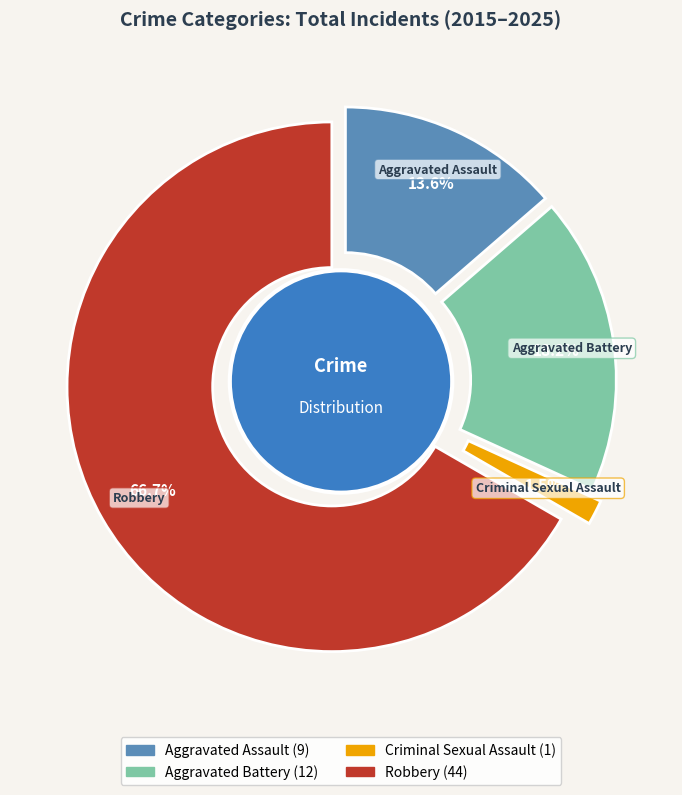

Rank the categories by value from lowest to highest.

Criminal Sexual Assault, Aggravated Assault, Aggravated Battery, Robbery